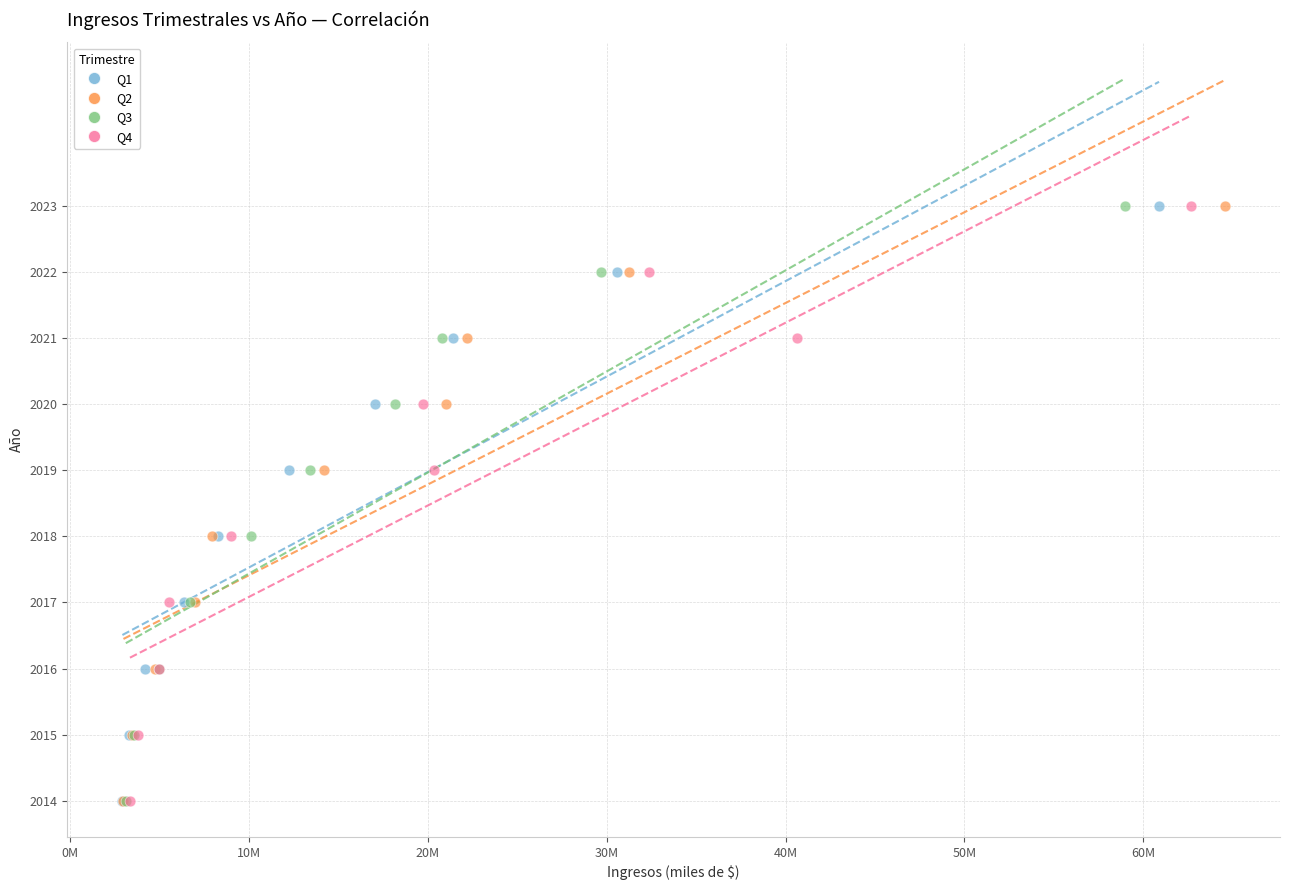

What are all the series names shown in the legend?

Q1, Q2, Q3, Q4